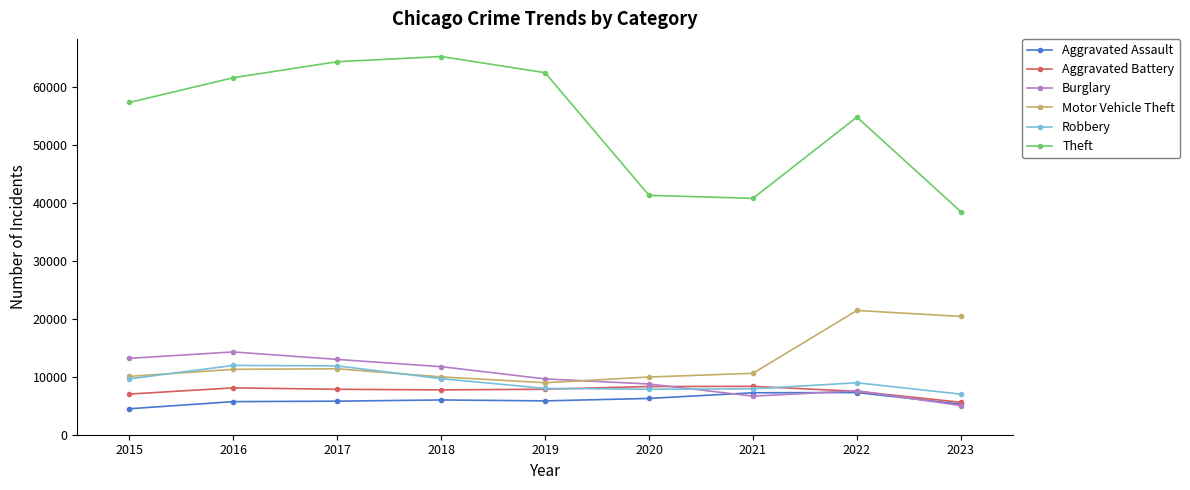

At which category does the chart reach its peak across all series?

2018